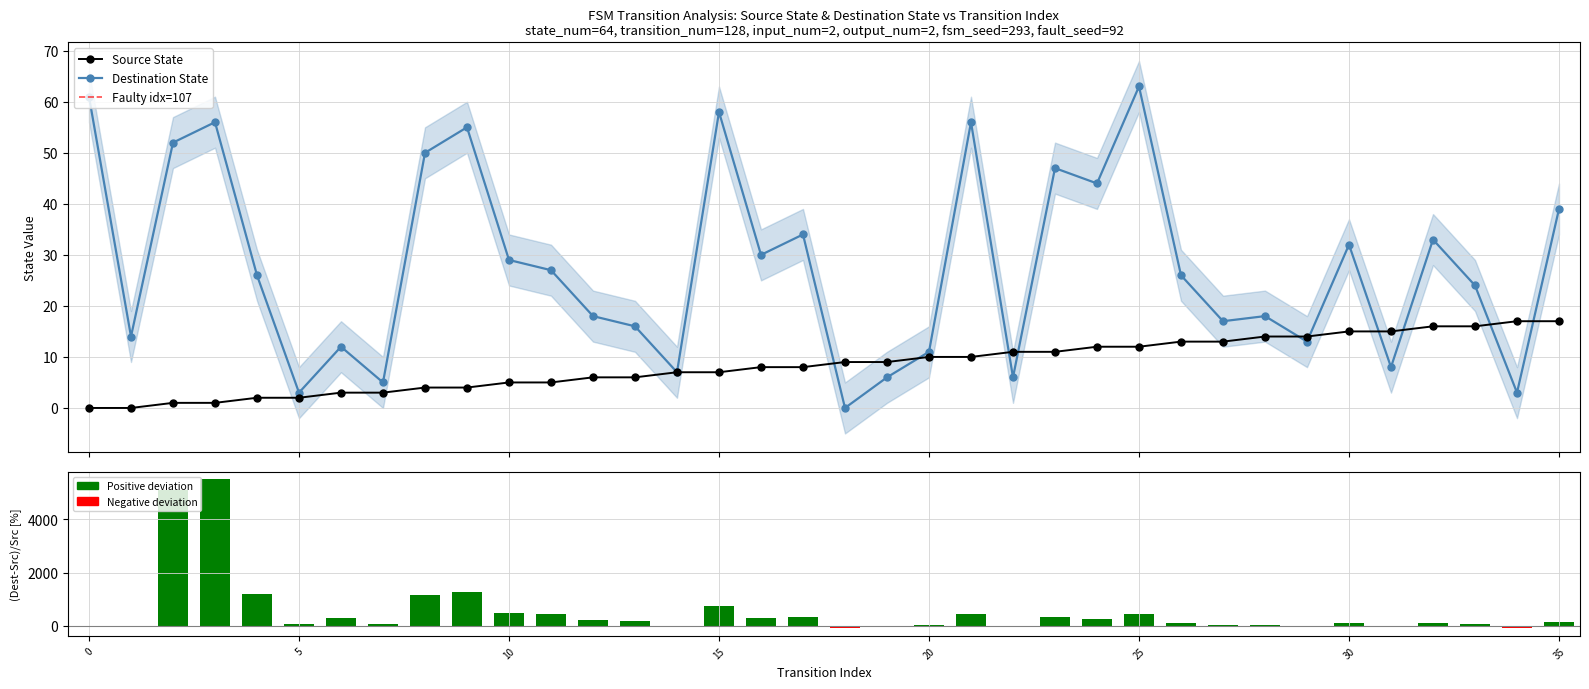

Reading right to left, list all the values displayed in this chart.

source_state: 17	17	16	16	15	15	14	14	13	13	12	12	11	11	10	10	9	9	8	8	7	7	6	6	5	5	4	4	3	3	2	2	1	1	0	0
destination_state: 39	3	24	33	8	32	13	18	17	26	63	44	47	6	56	11	6	0	34	30	58	7	16	18	27	29	55	50	5	12	3	26	56	52	14	61